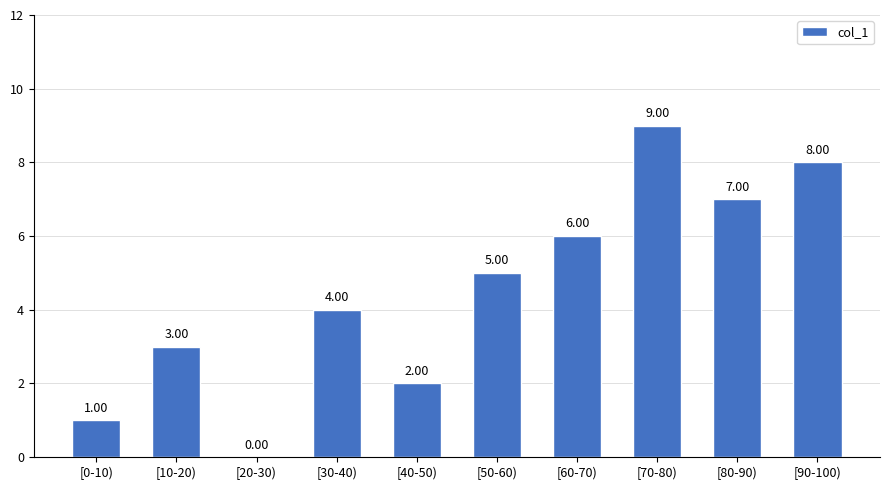

Are the bars grouped side by side (vs. stacked)?

No